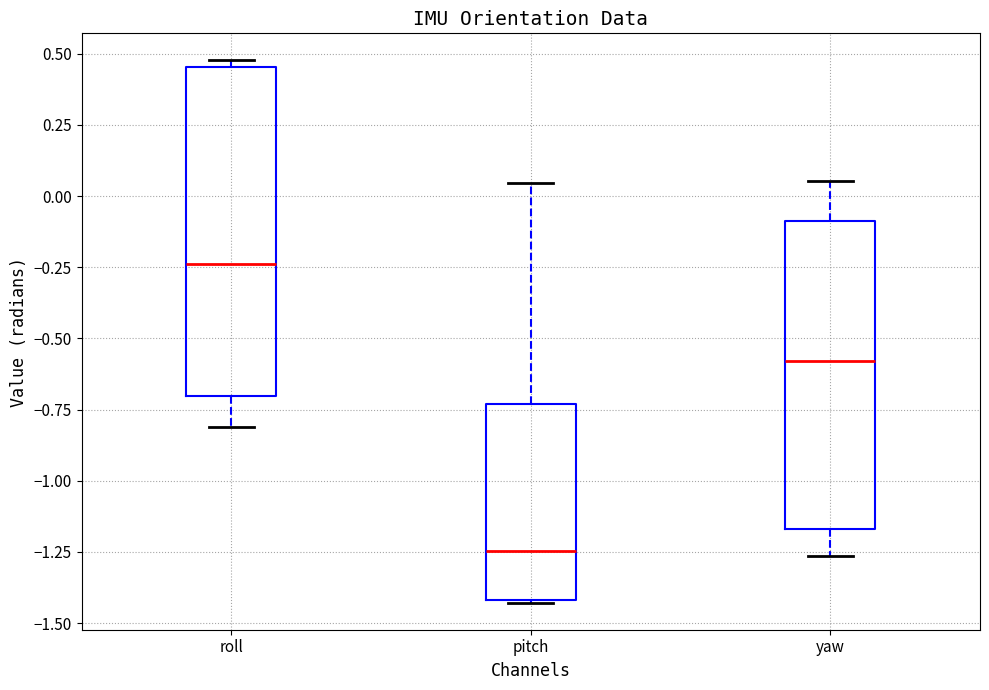

Reading left to right, transcribe this box plot: for each box, give where its median line is, the range the box spans, and where its two whiskers end, as read against the y-axis. The values are not printed on the chart, so give them approximately, as read against the axis.

roll: median -0.25, box -0.70 to 0.45, whiskers -0.80 to 0.50
pitch: median -1.25, box -1.40 to -0.75, whiskers -1.45 to 0.05
yaw: median -0.60, box -1.15 to -0.10, whiskers -1.25 to 0.05